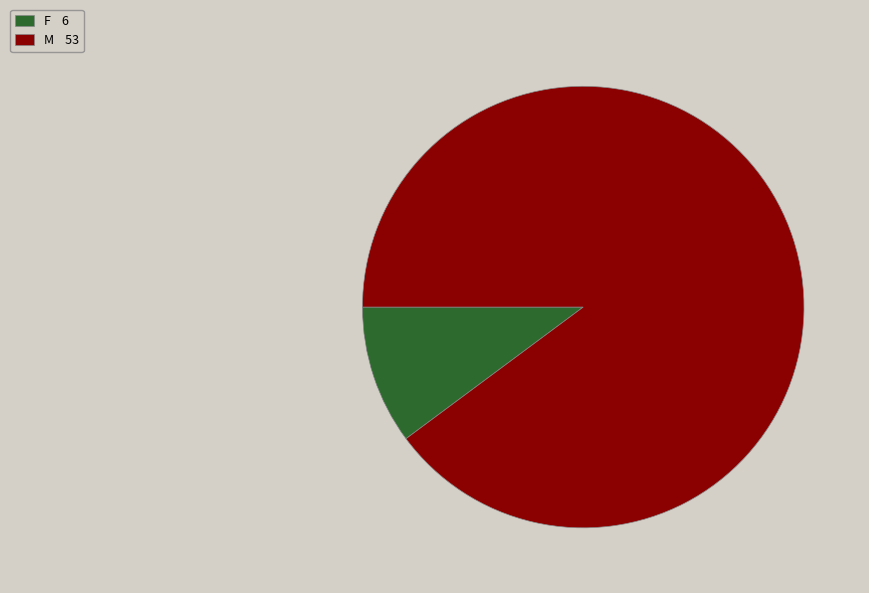

Does F 6 represent more than half of the total?

No